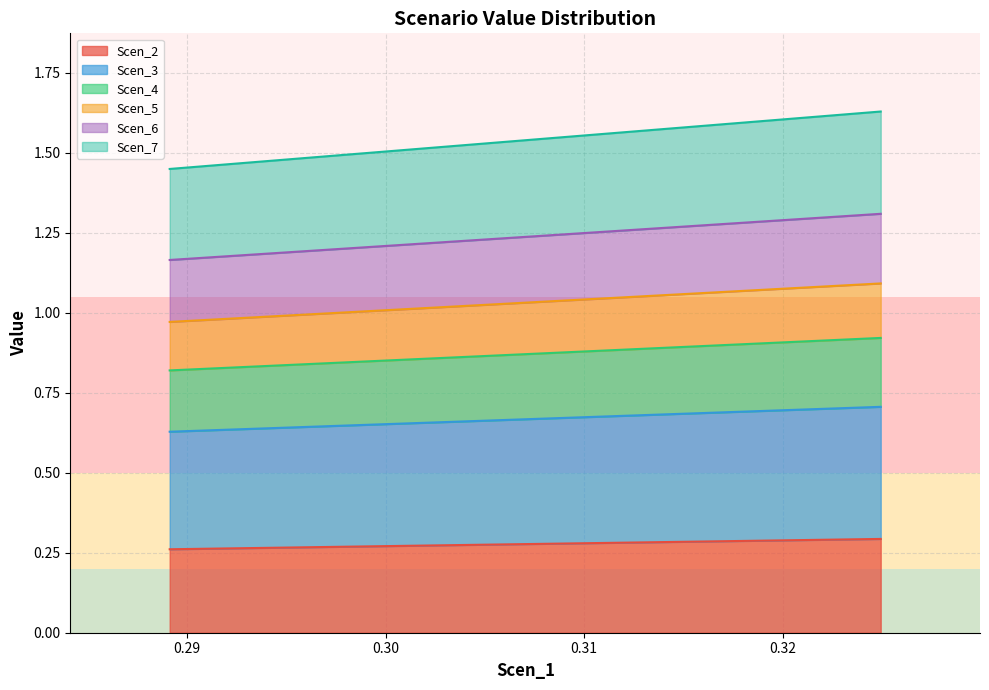

What are all the series names shown in the legend?

Scen_2, Scen_3, Scen_4, Scen_5, Scen_6, Scen_7